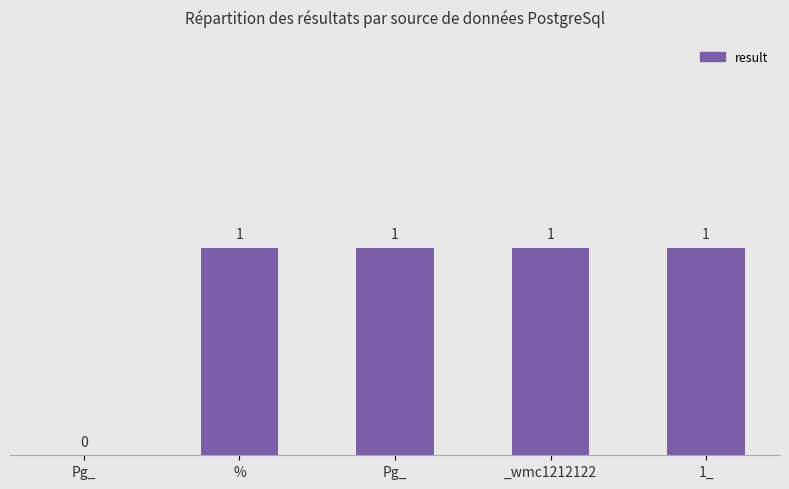

How many series are shown in this chart?

1